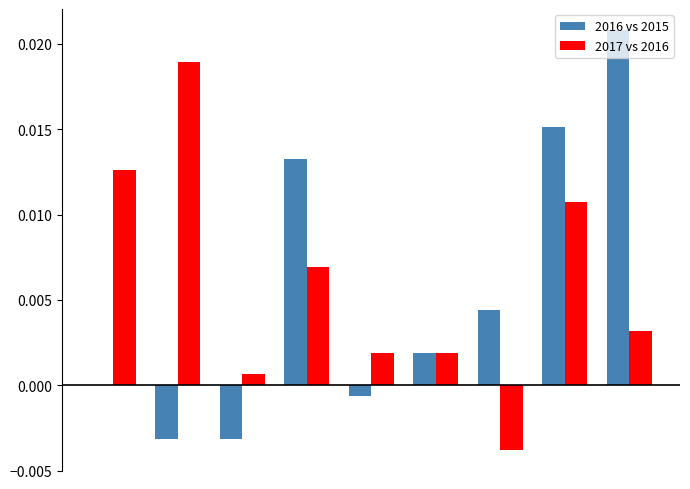

How many groups of bars are there?

9